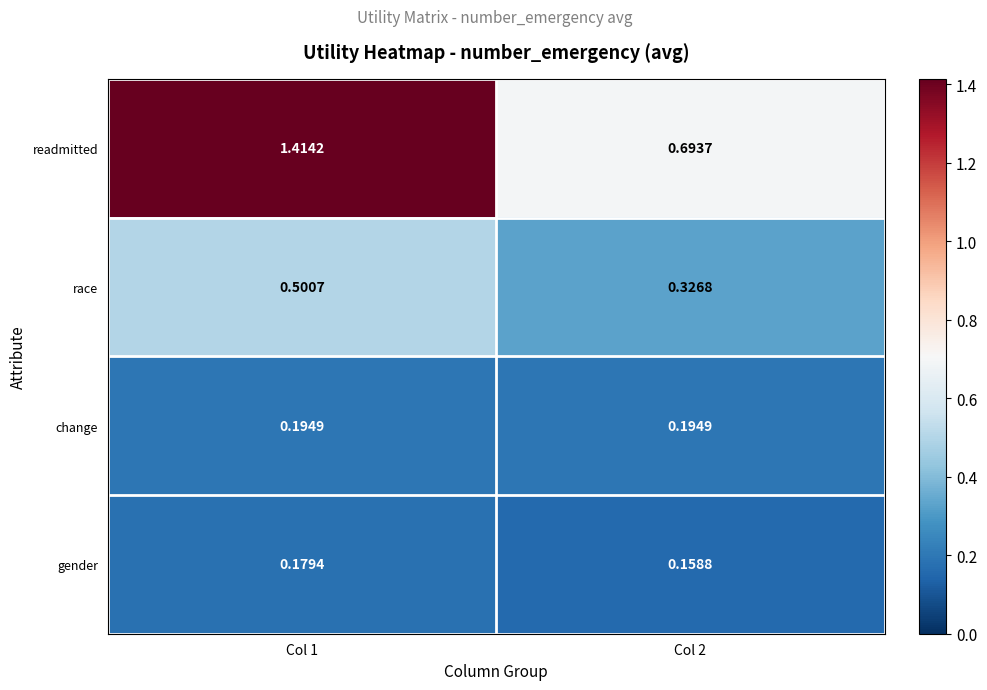

Which category has the lowest value across all series?

Col 2